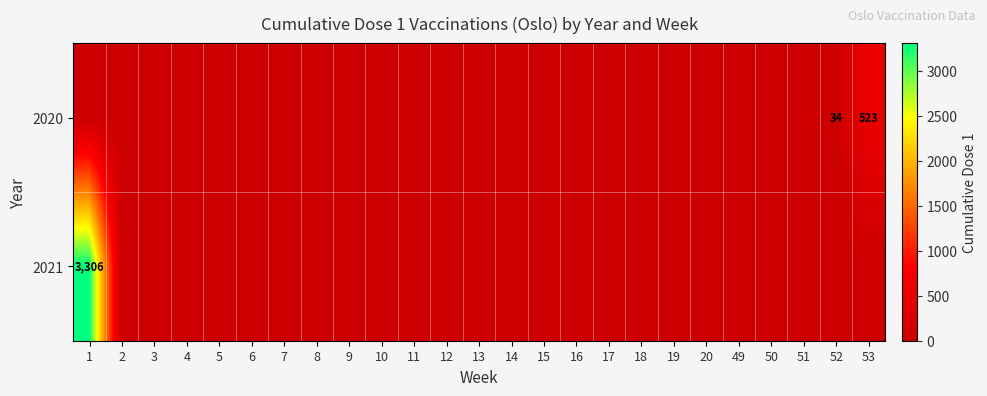

What is the sum of all row_0 values?

557